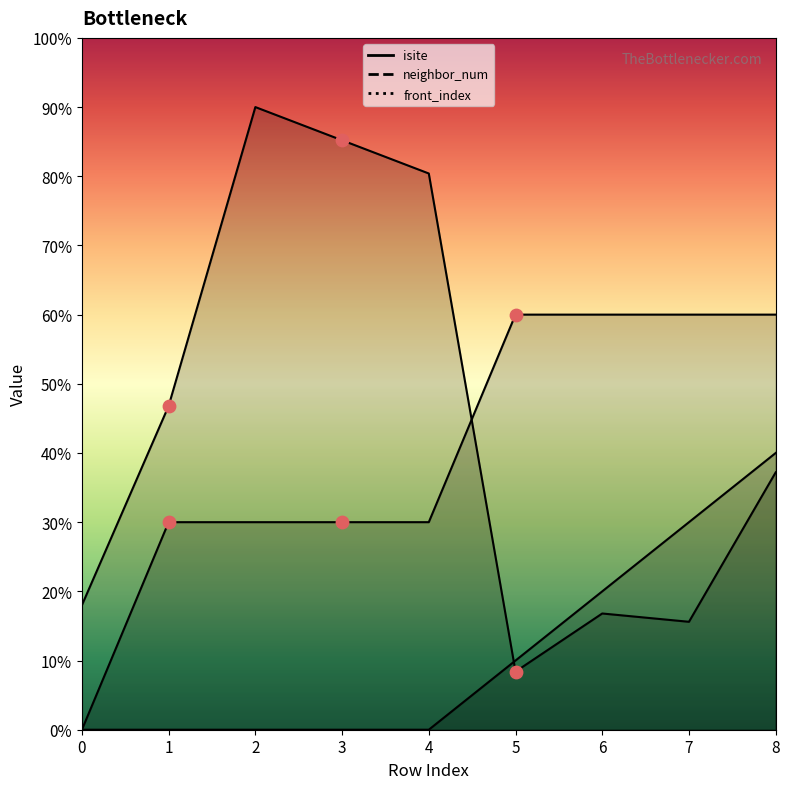

At which category is the sum across all series the highest?

8